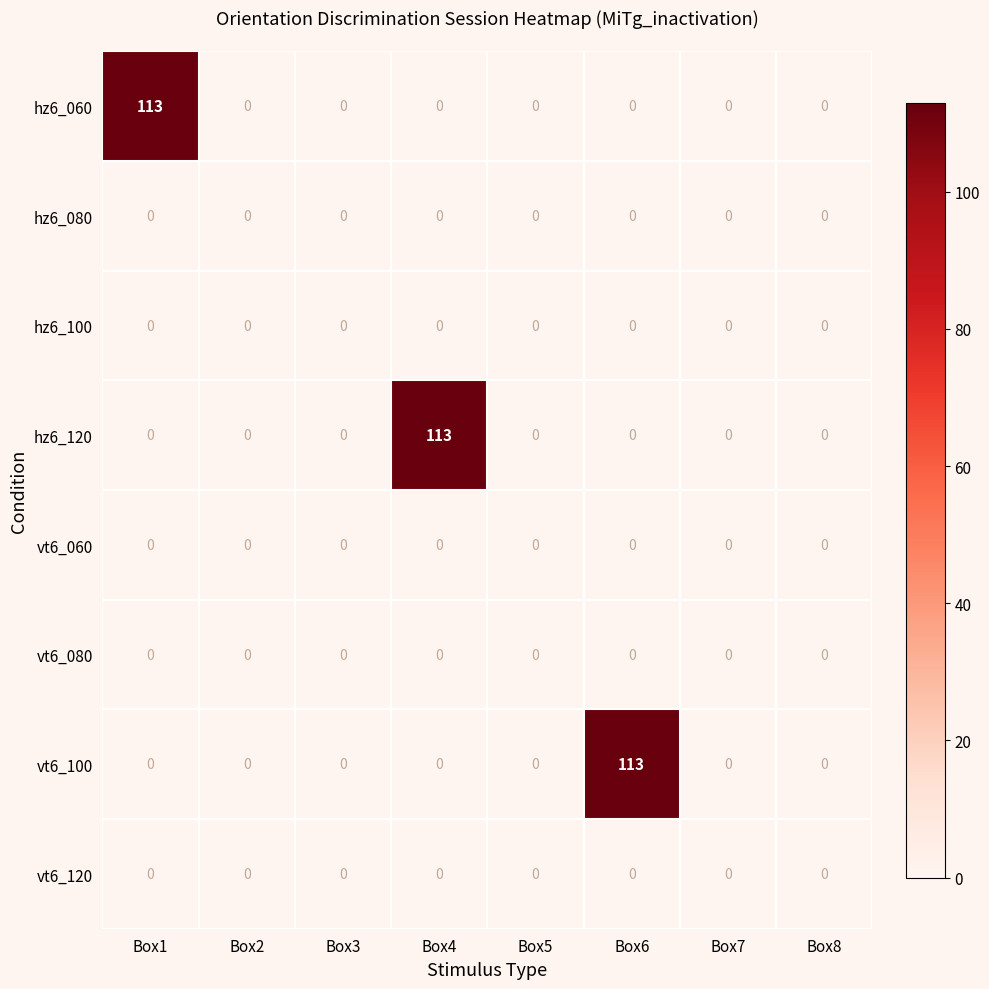

How many series are shown in this chart?

8